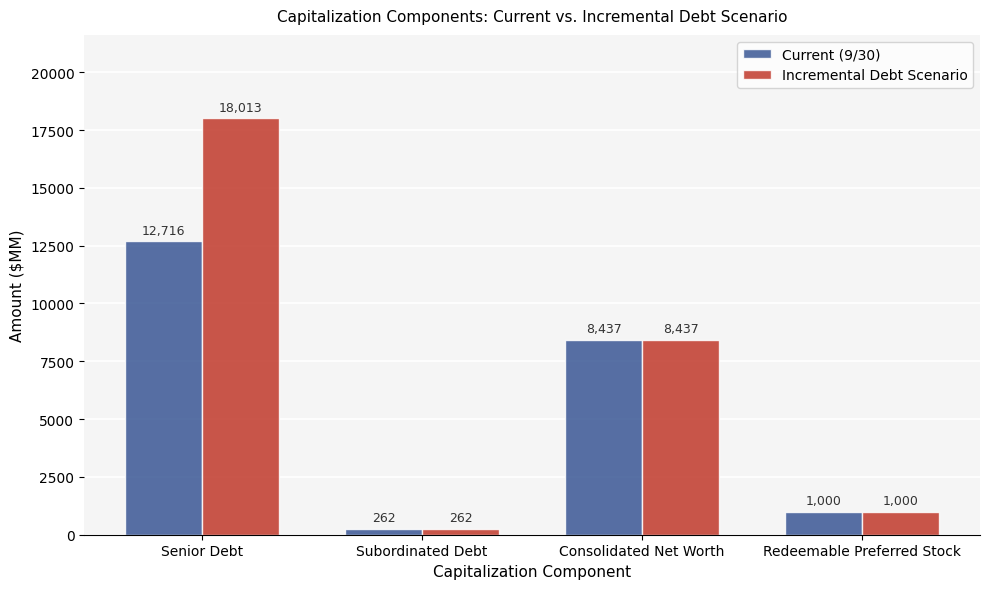

What is the greatest value displayed?

18013